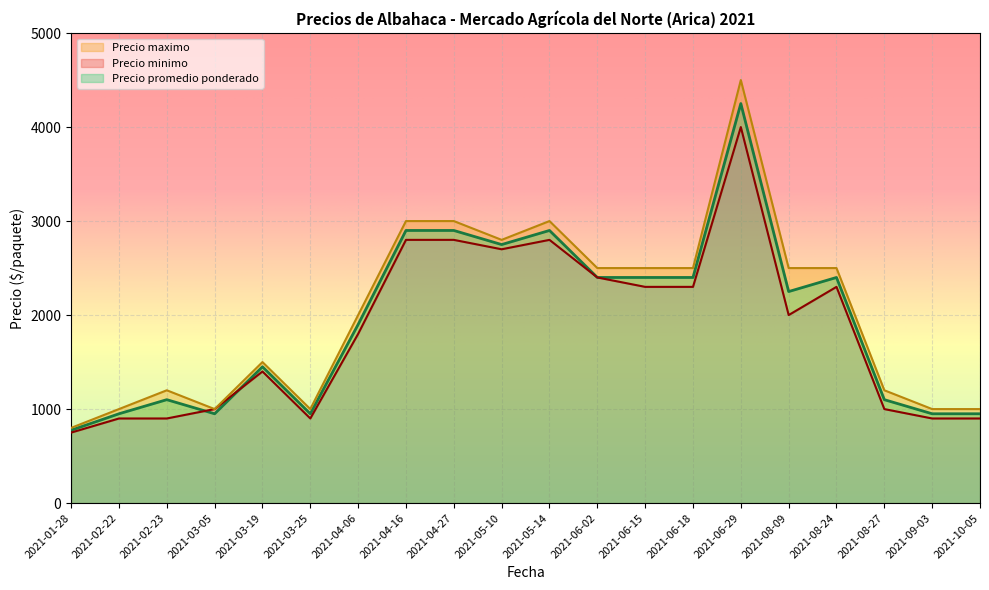

True or false: Precio maximo and Precio promedio ponderado intersect in this chart.

False